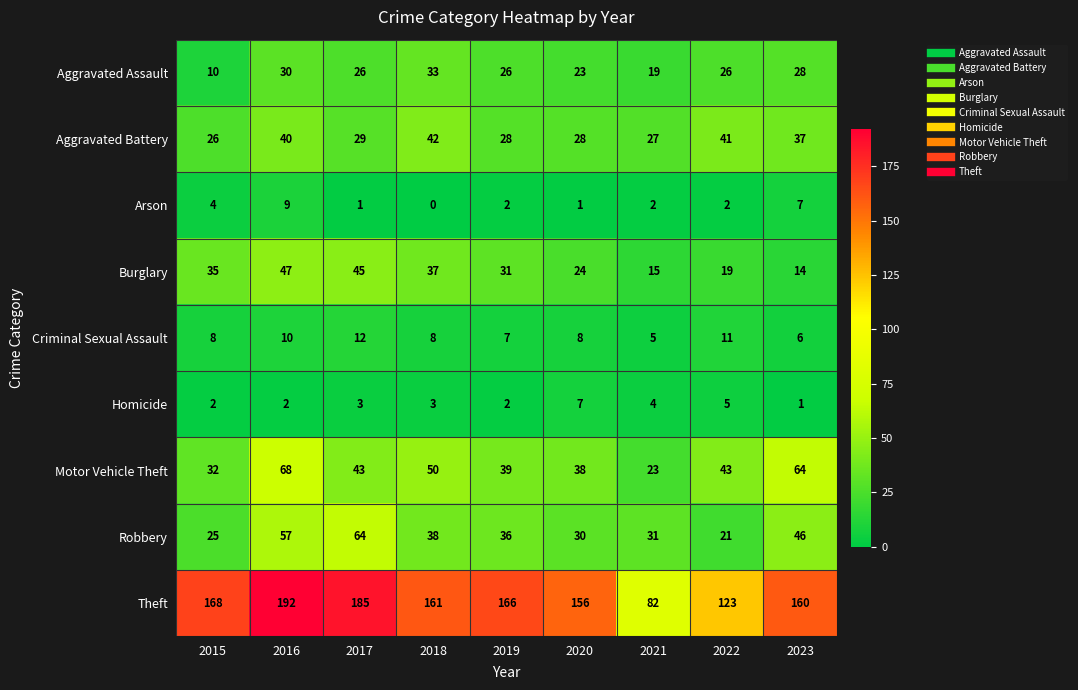

Count the number of data series in this chart.

9